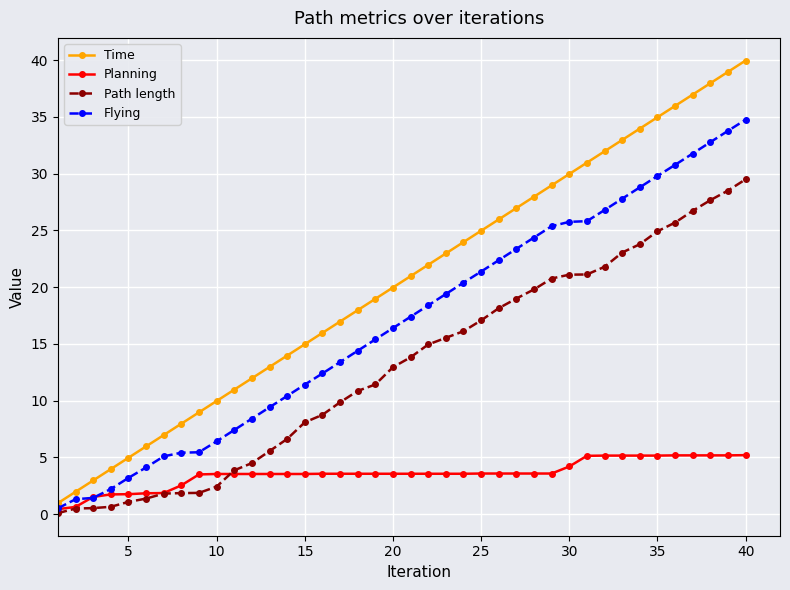

True or false: Flying and Path length cross at least once.

False